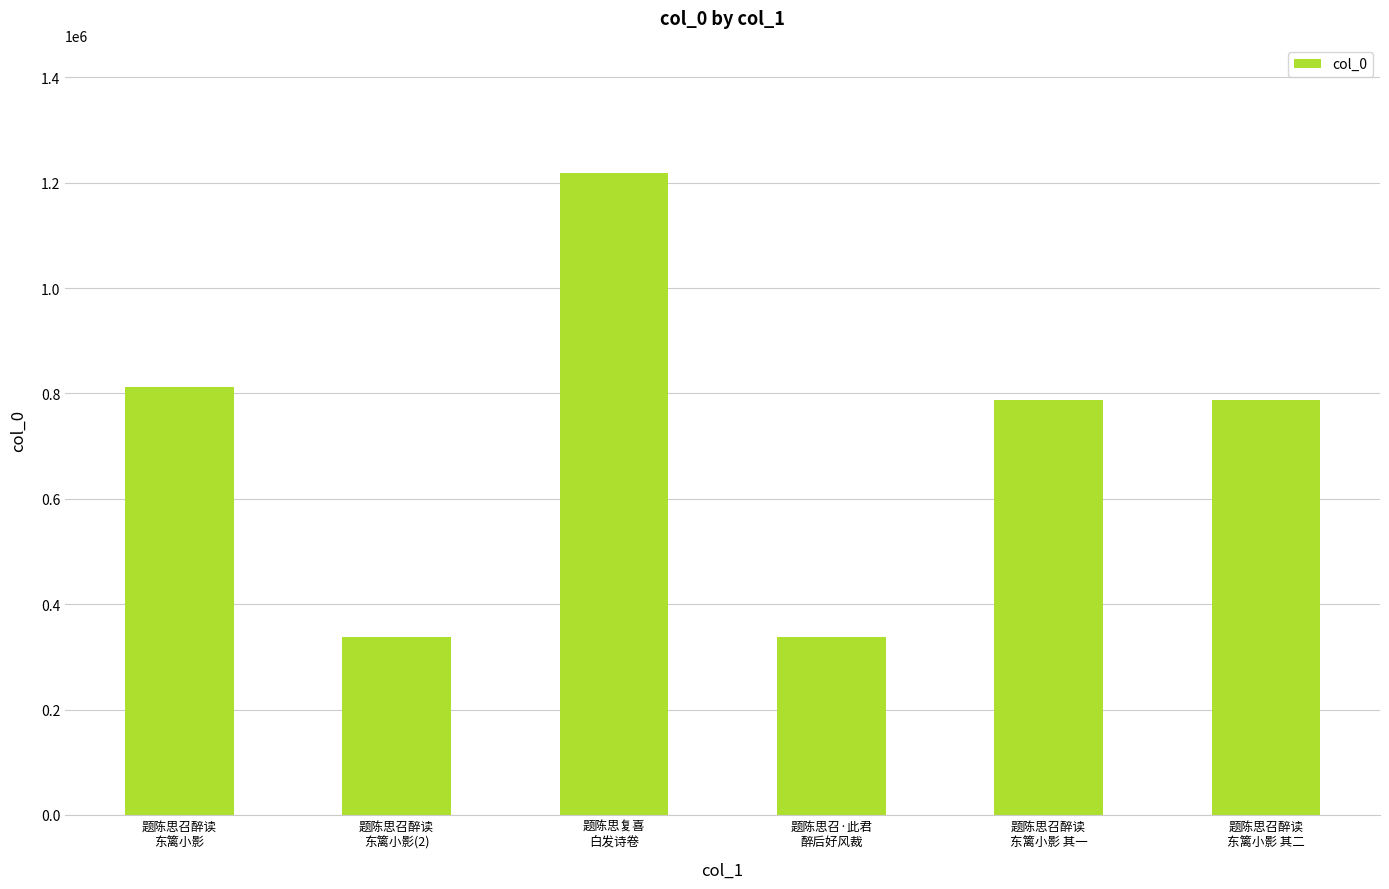

What is the sum of the values at 题陈思召醉读
东篱小影 其二 and 题陈思召醉读
东篱小影 其一?

1575411